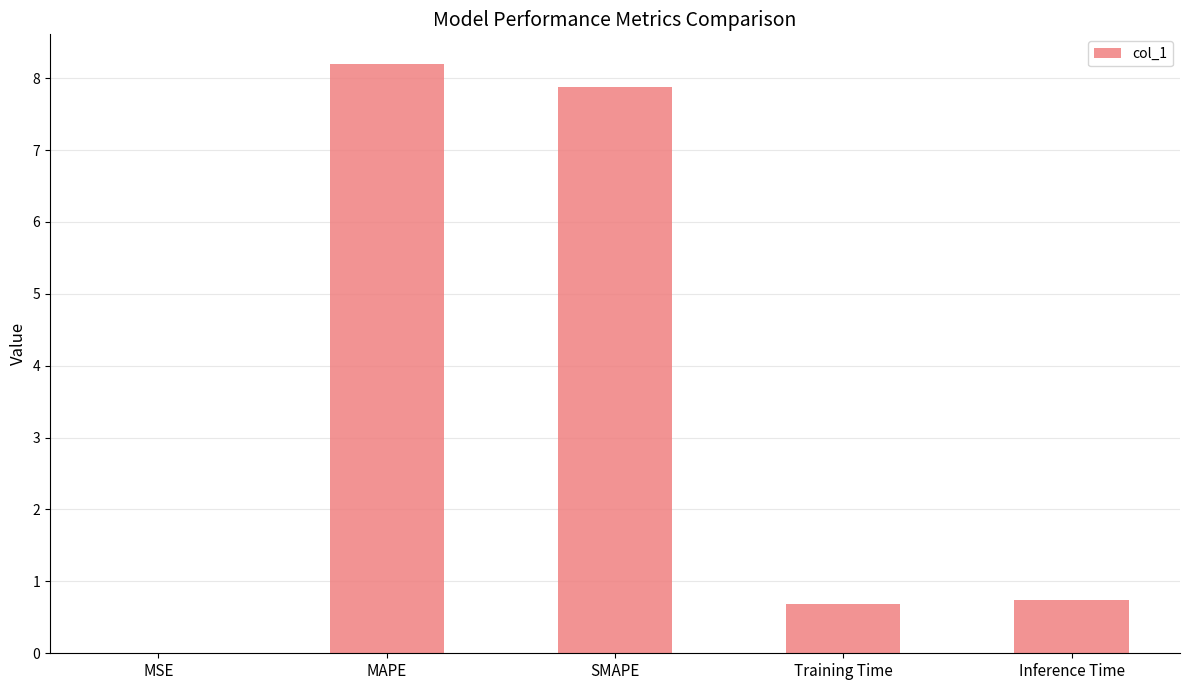

True or false: the data shows 0.7 at Training Time.

True